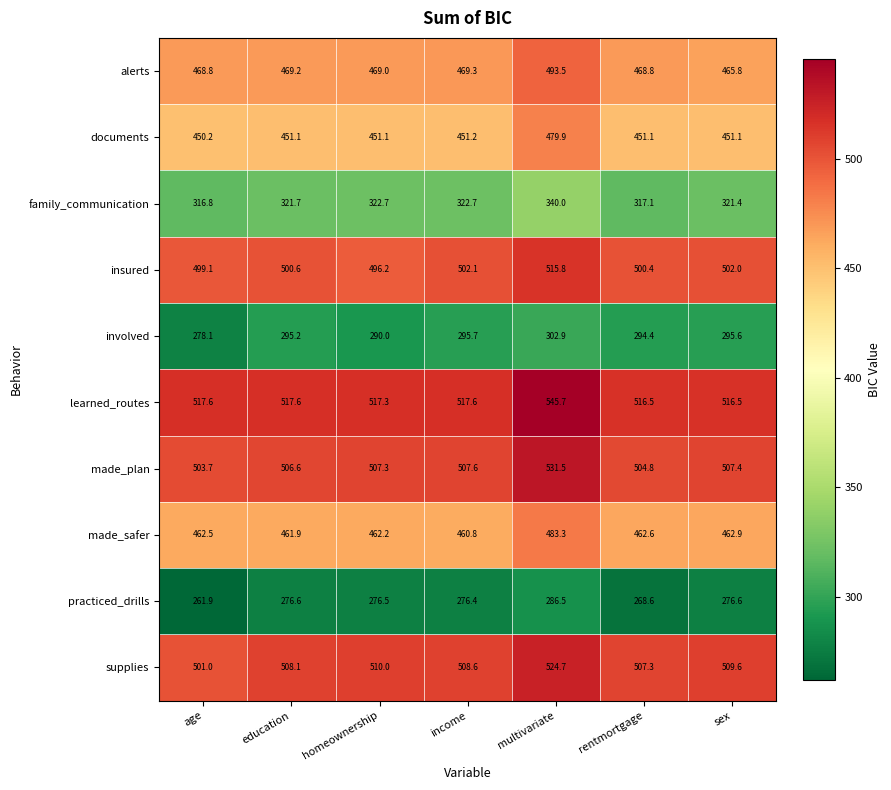

Between education and income, which series saw the biggest shift?

insured